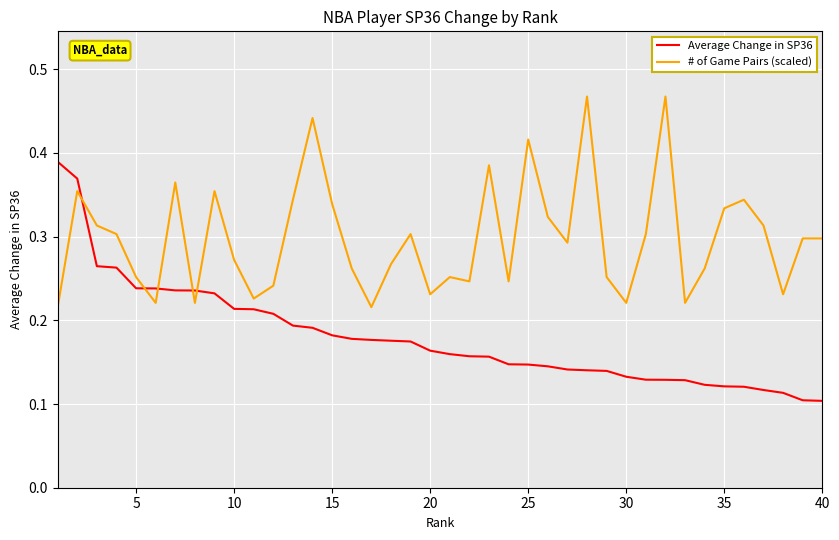

How many intersections are there between Average Change in SP36 and # of Game Pairs (scaled)?

5